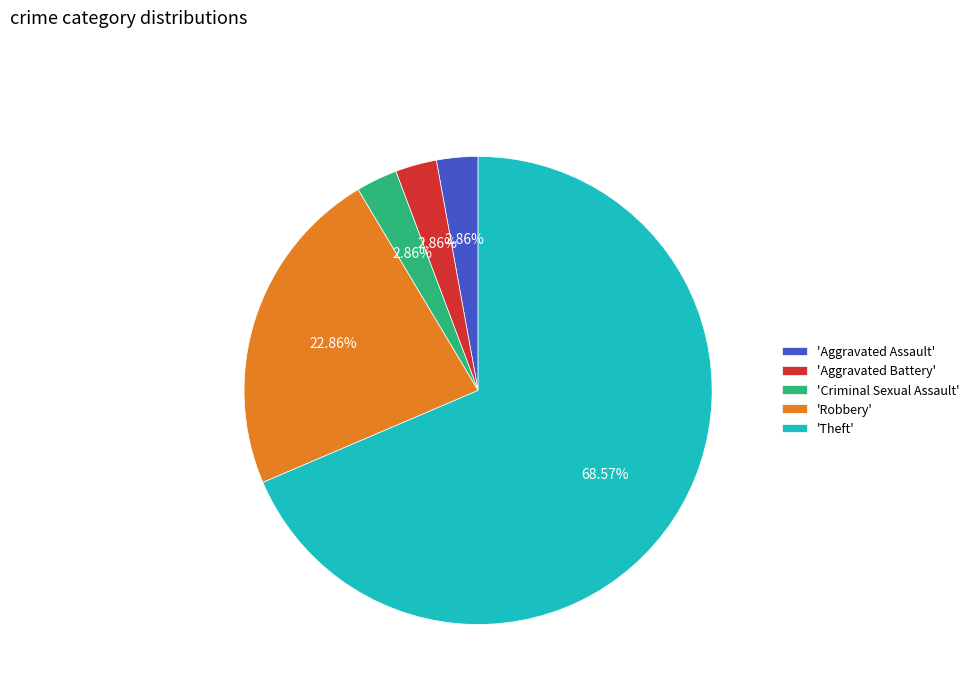

Does 'Theft' represent more than half of the total?

Yes